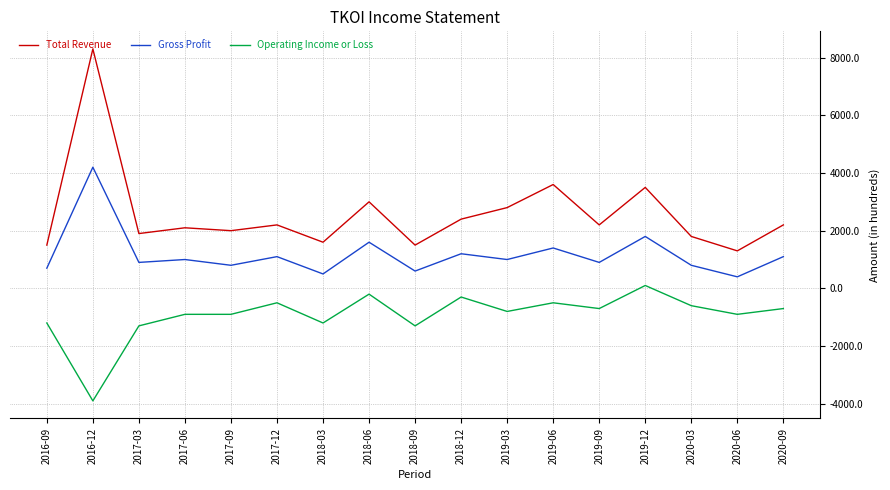

List the series in order of their overall mean, highest first.

Total Revenue, Gross Profit, Operating Income or Loss